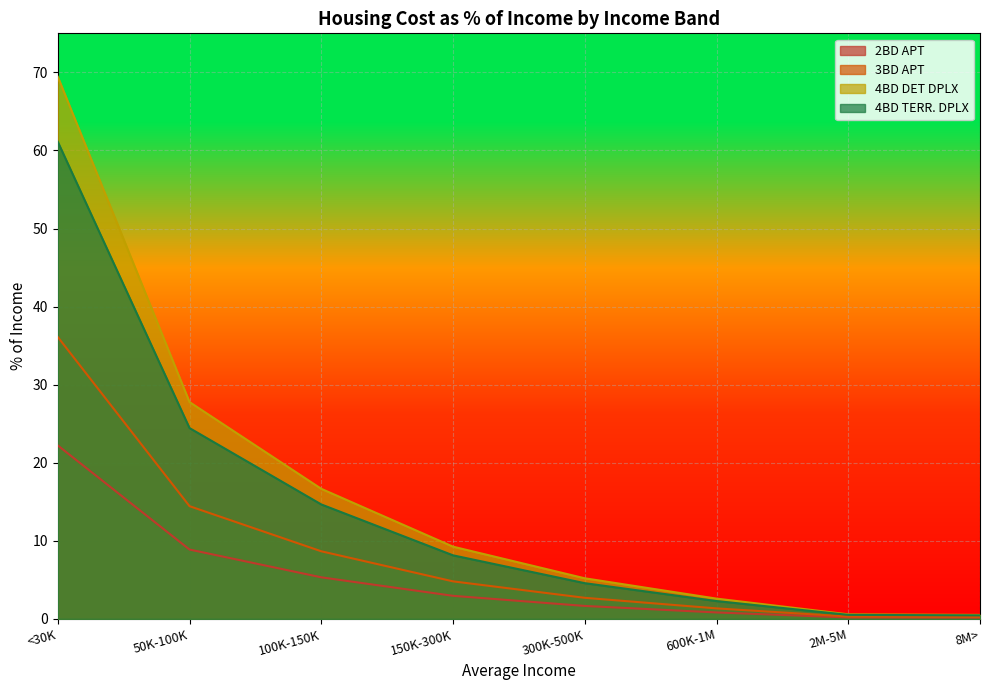

Rank the series by their maximum value, from lowest to highest.

2BD APT, 3BD APT, 4BD TERR. DPLX, 4BD DET DPLX